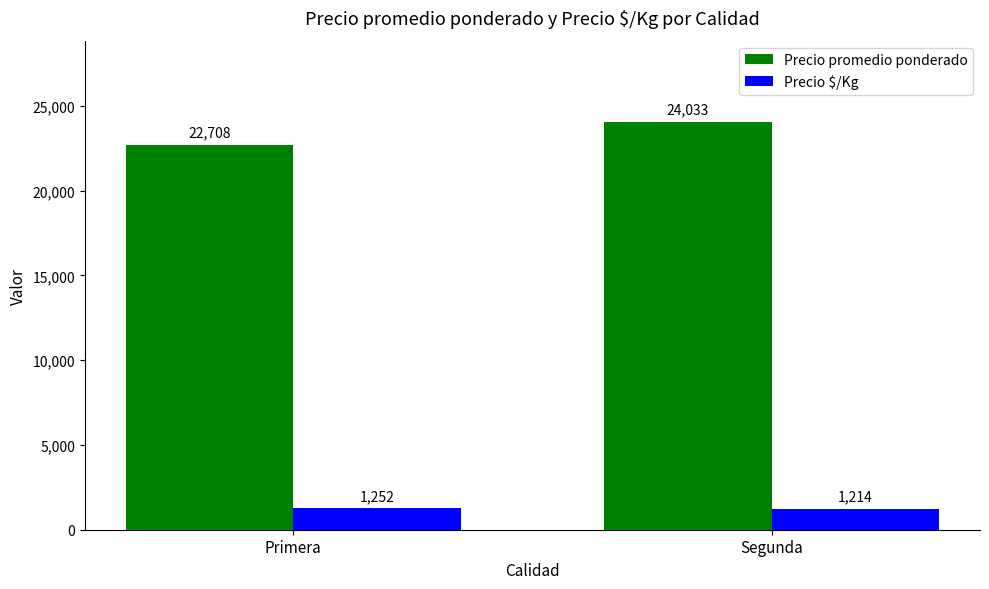

What is the spread (max minus min) of values at Primera?

21456